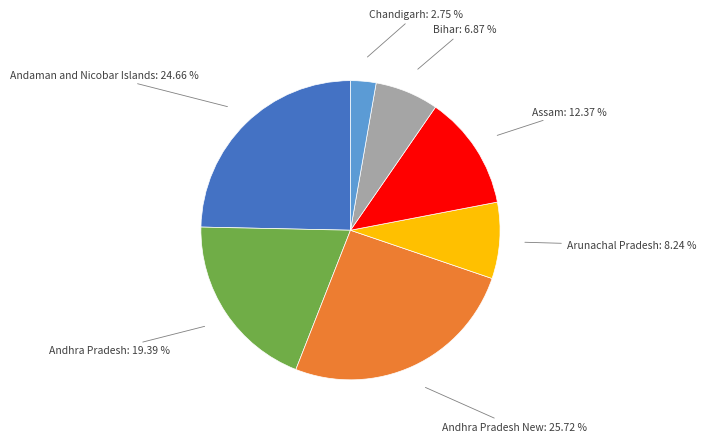

How many segments does this pie chart have?

7